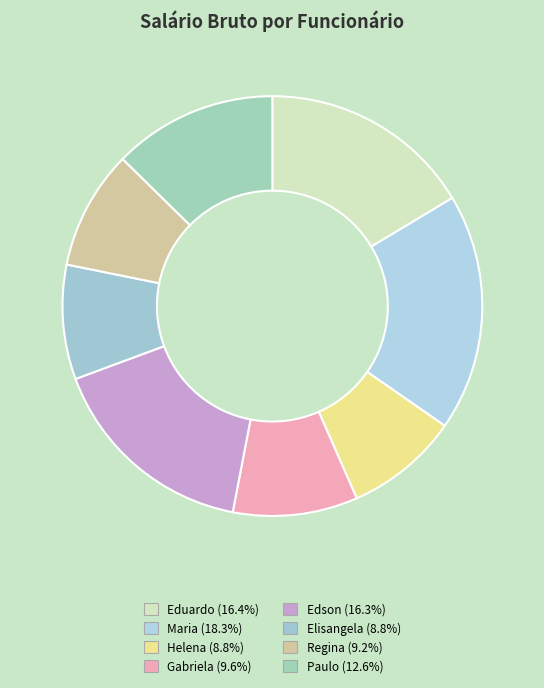

How many segments does this pie chart have?

8